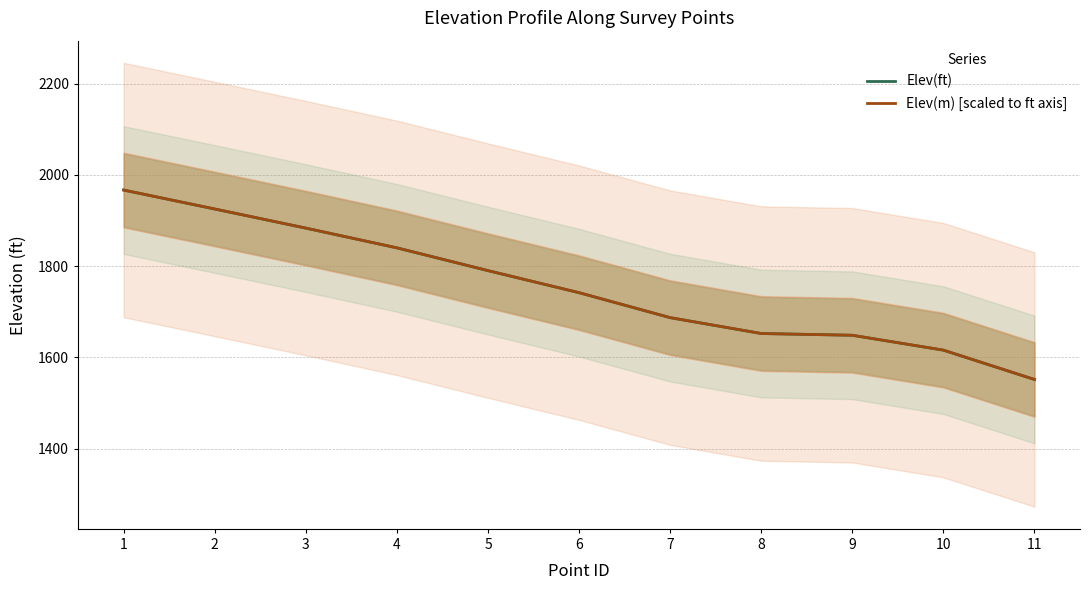

Rank the categories by Elev(ft) value from lowest to highest.

11, 10, 9, 8, 7, 6, 5, 4, 3, 2, 1